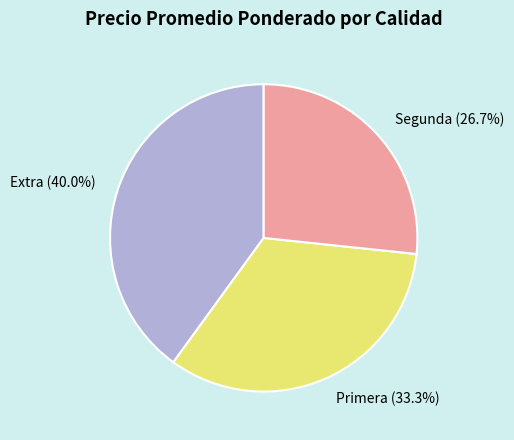

The Segunda slice represents 36% of the pie. True or false?

False